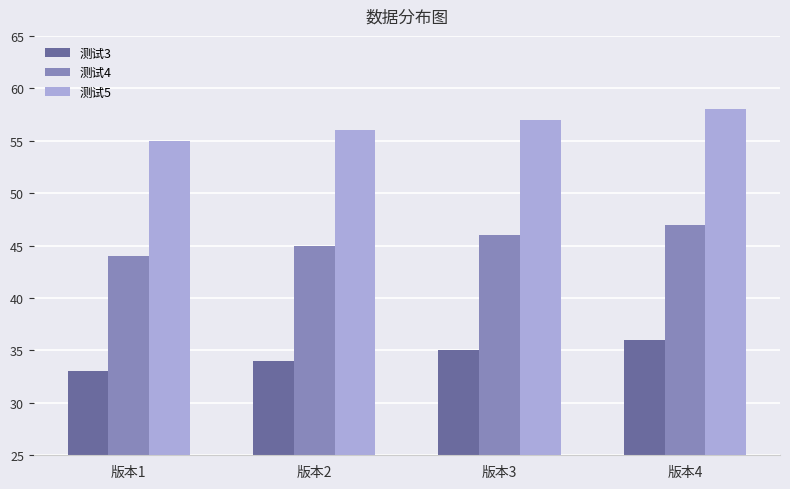

What value does the 测试3 series have at 版本2?

34